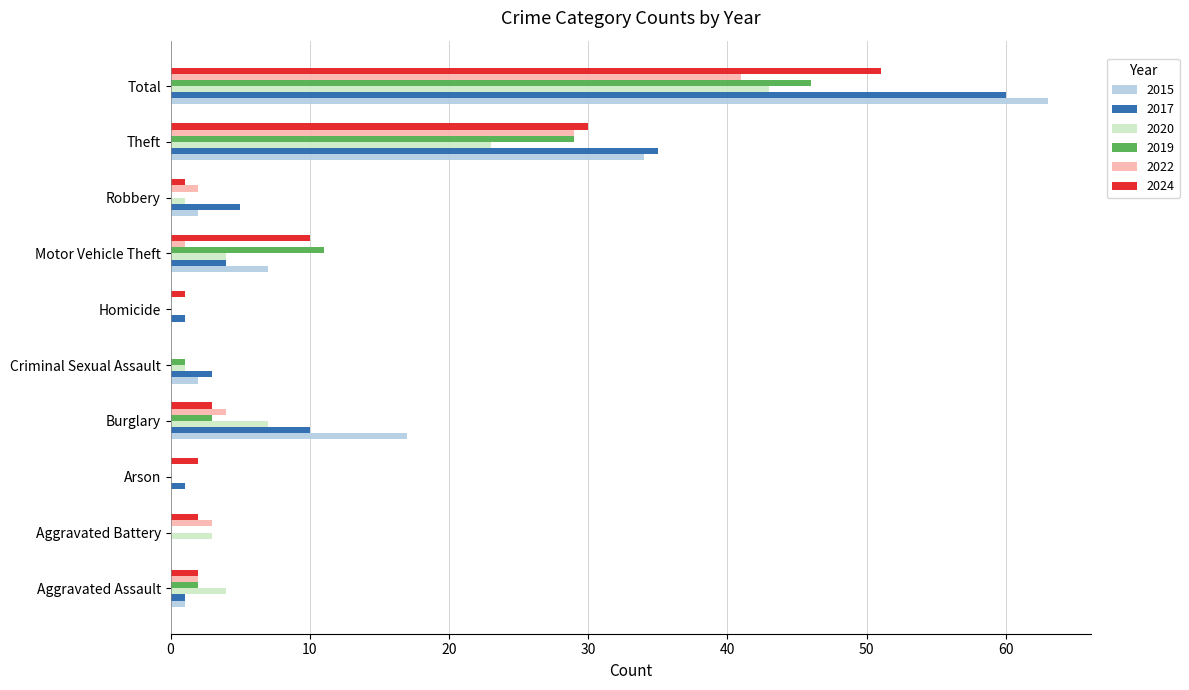

True or false: 2019 has a value of 11 at Motor Vehicle Theft.

True